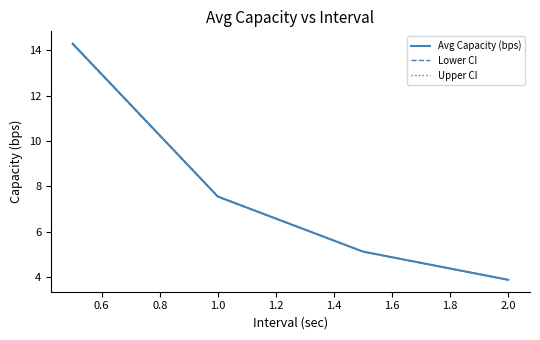

Which series has the widest spread of values?

Upper CI